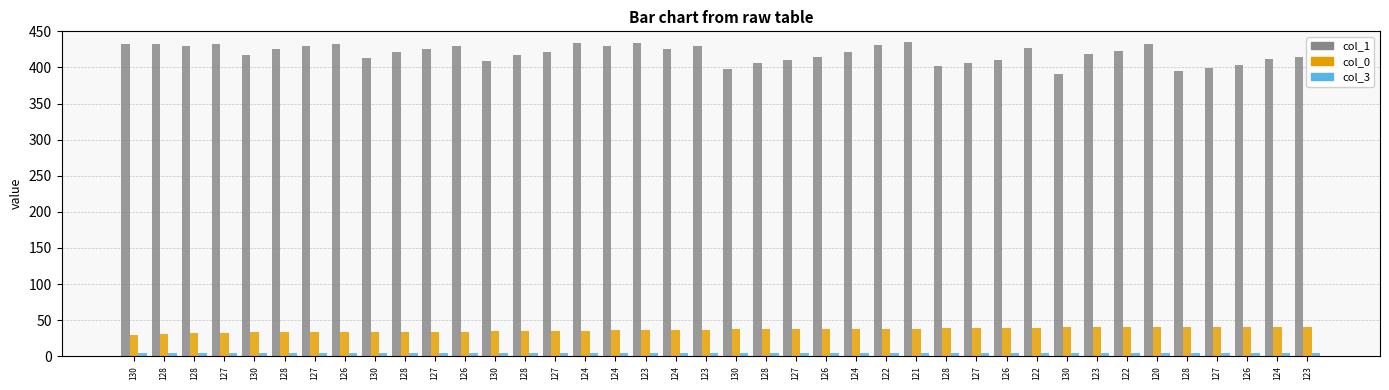

Are the bars horizontal?

No